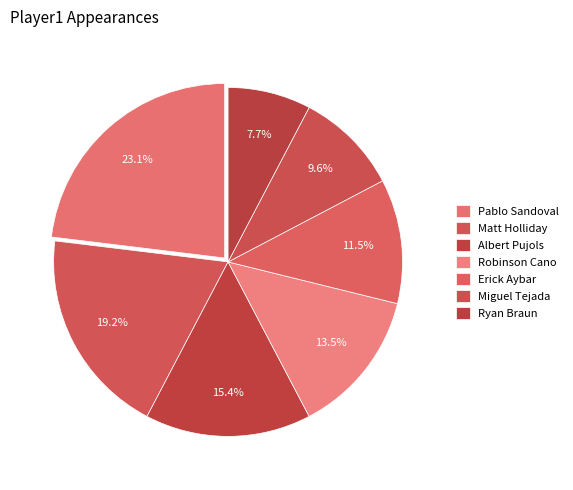

To the nearest percent, what portion does Ryan Braun represent?

8%